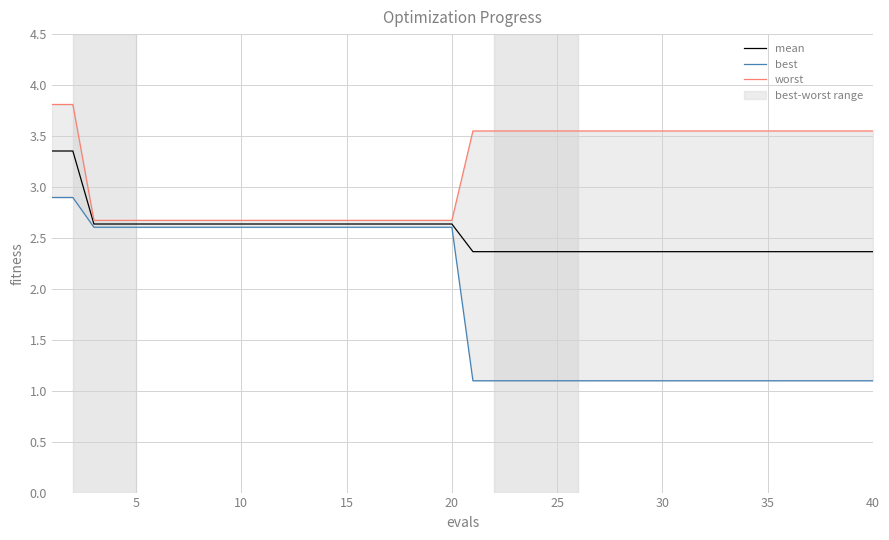

Is the value of mean at 16 greater than the value of worst at 25?

No